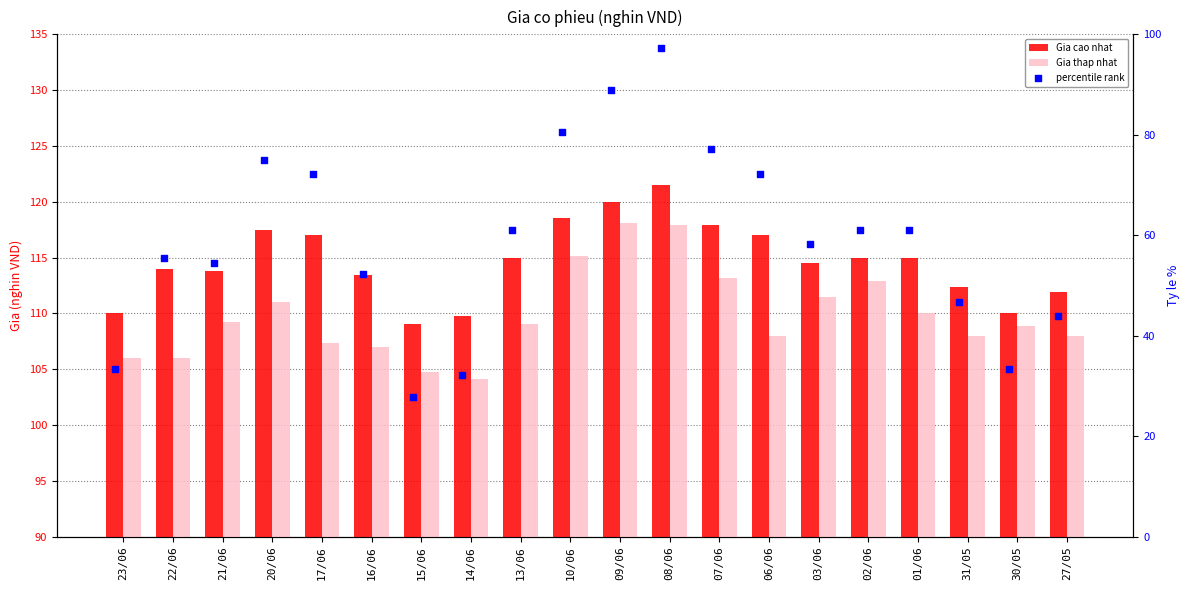

At which category is the sum across all series the highest?

08/06